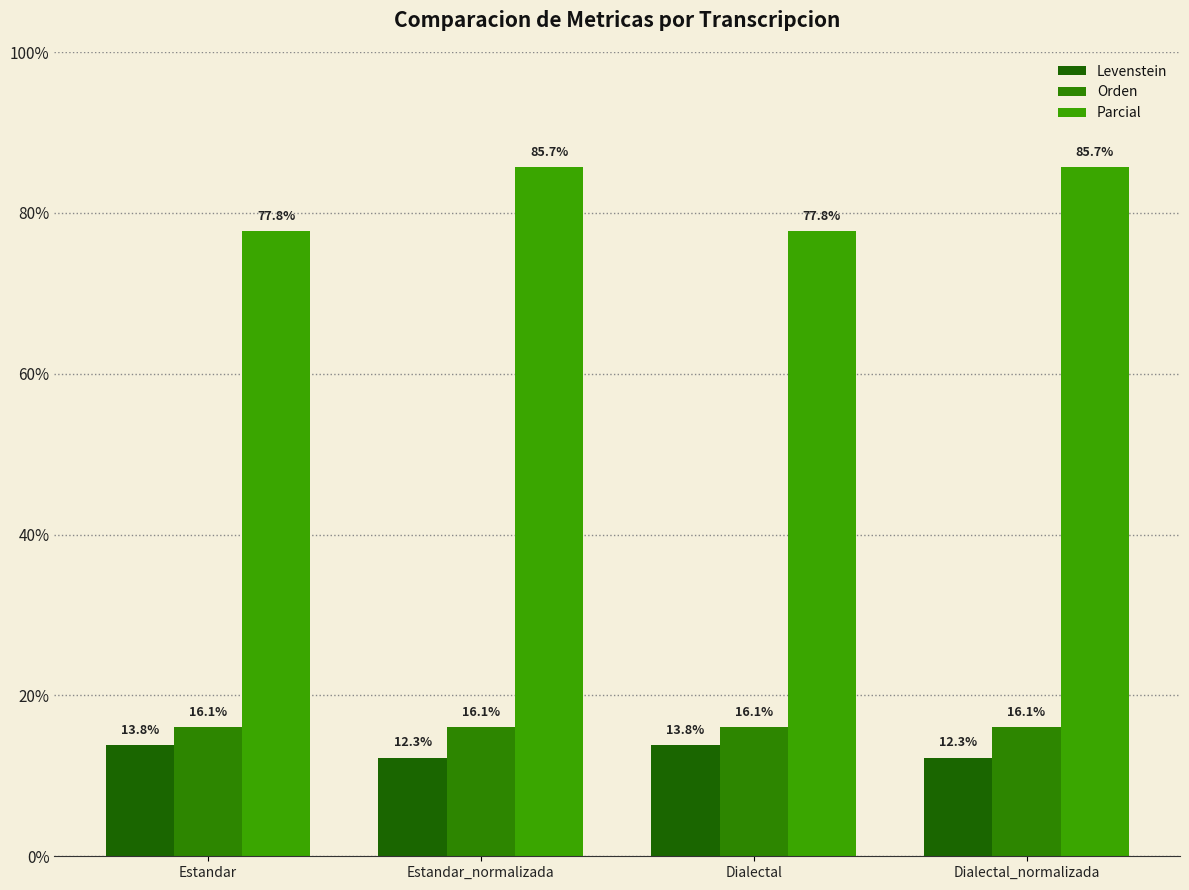

The value of Parcial at Estandar_normalizada is 21.9. True or false?

False